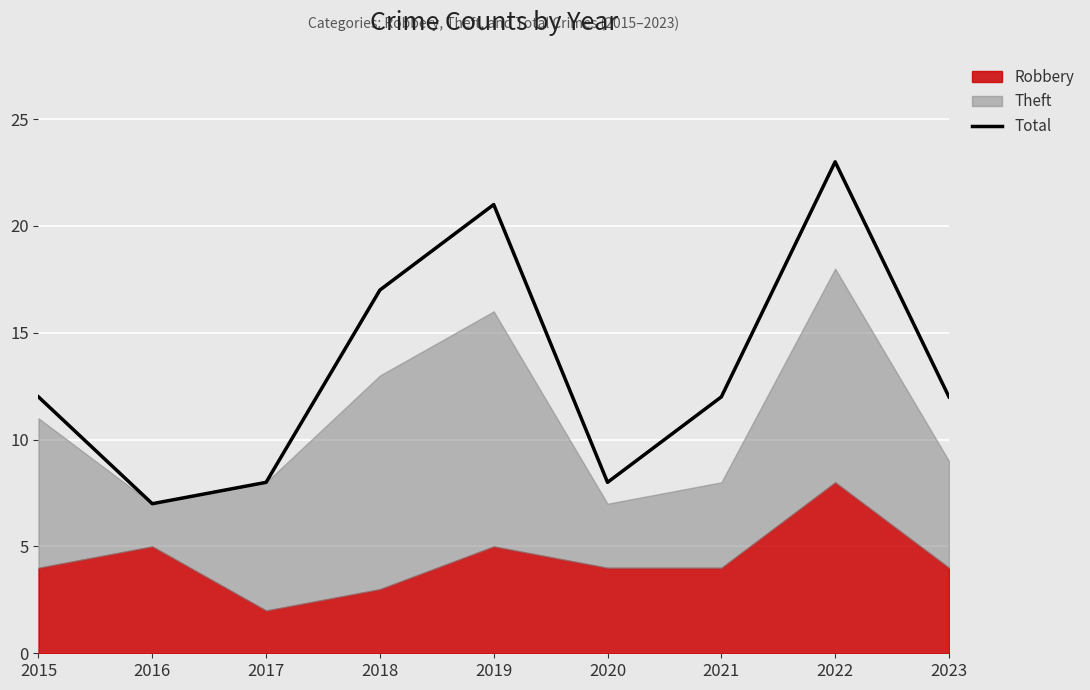

At which category does the data reach its first local peak?

2019